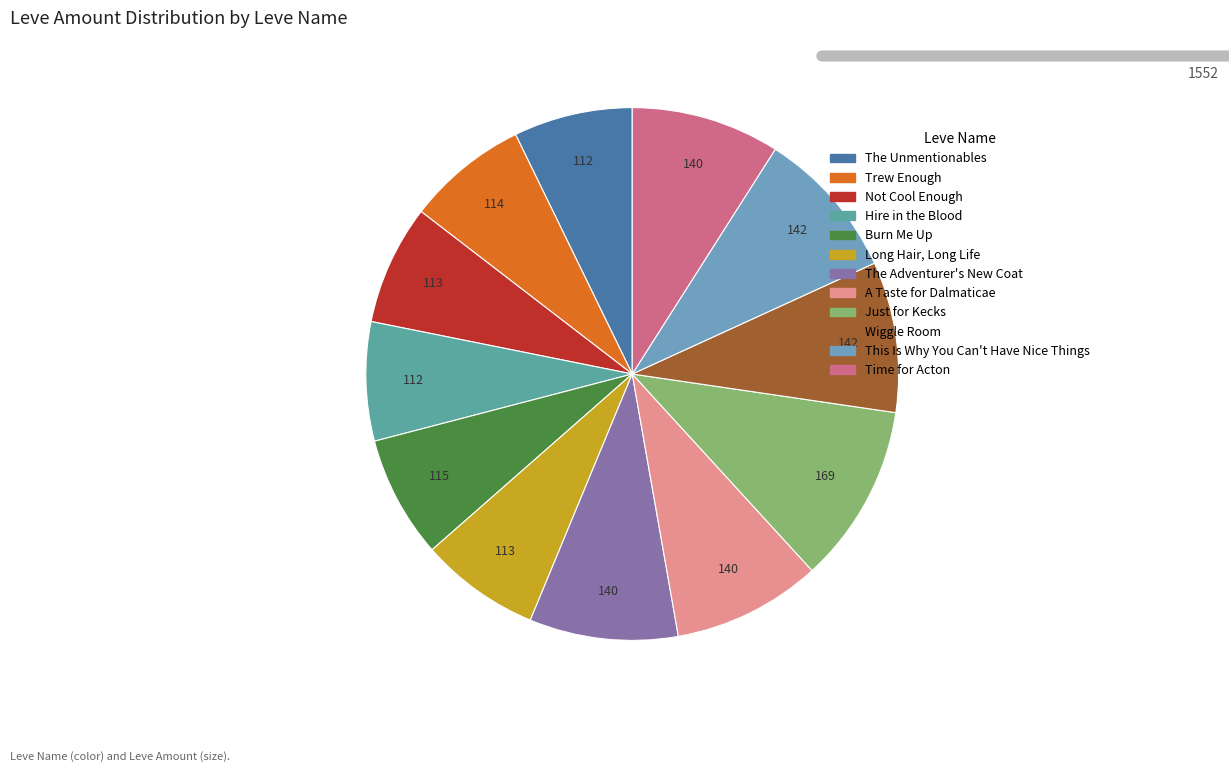

How many segments does this pie chart have?

12